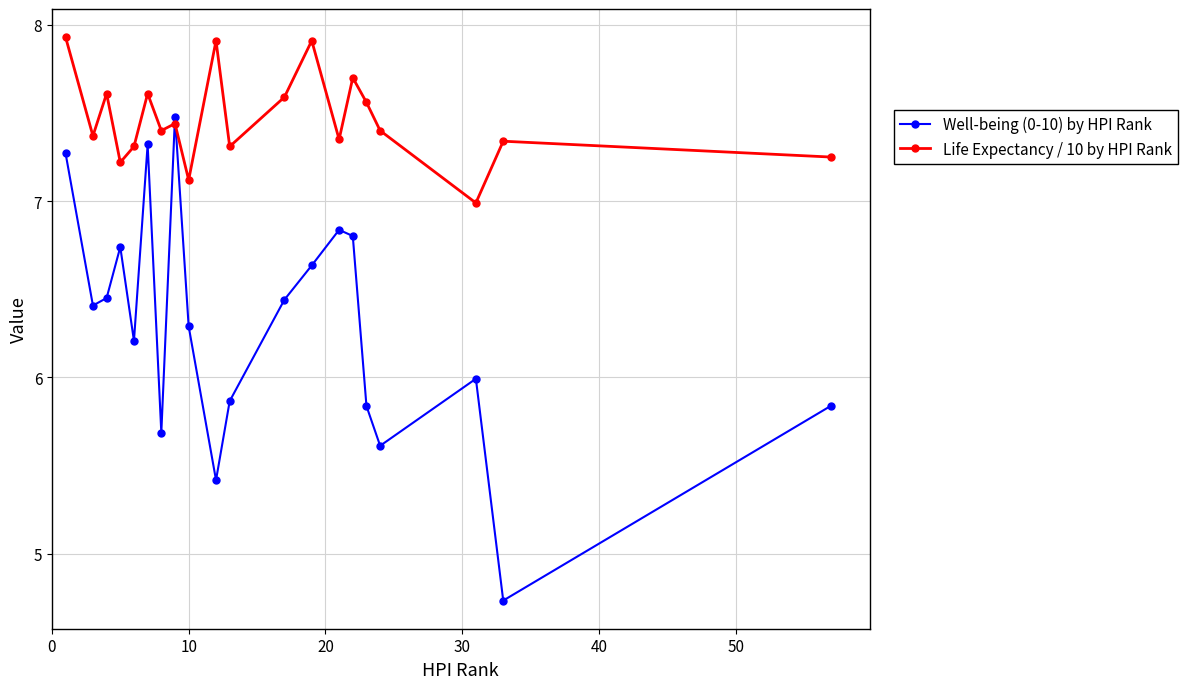

True or false: Well-being (0-10) by HPI Rank has more than 2 points higher than both neighbors.

True